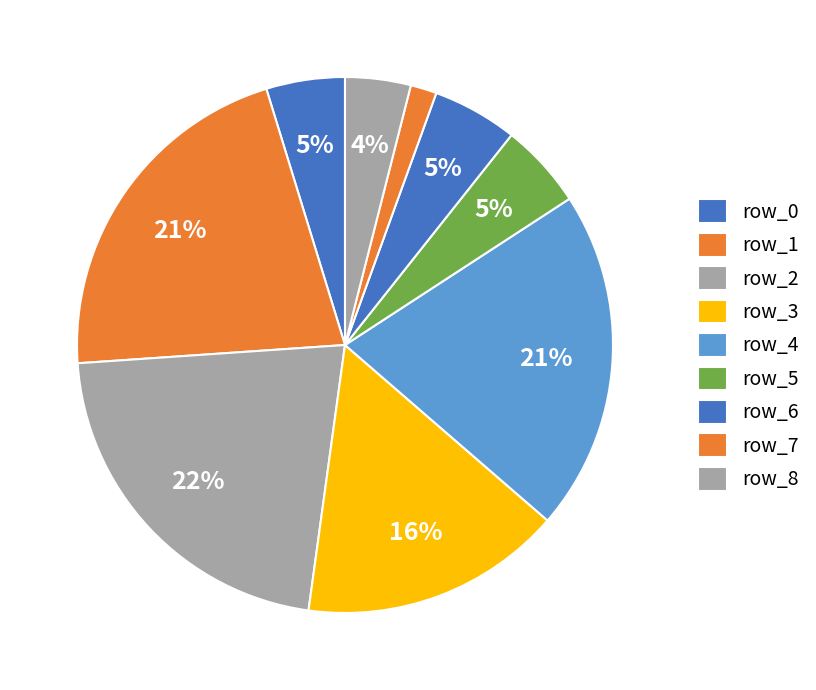

Is it true that row_8 is 1% of the pie?

False